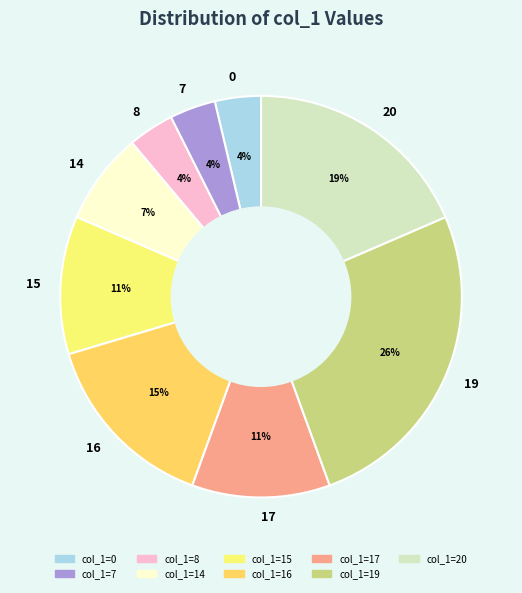

Between 14 and 19, which is larger?

19